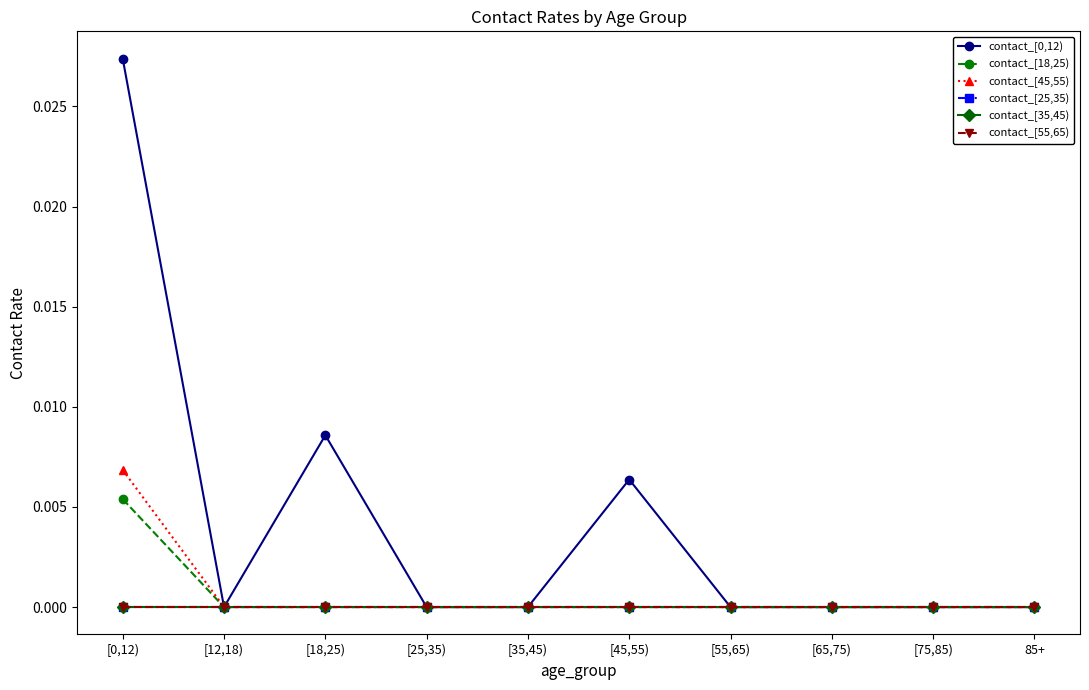

At how many categories does at least one series exceed 0?

3